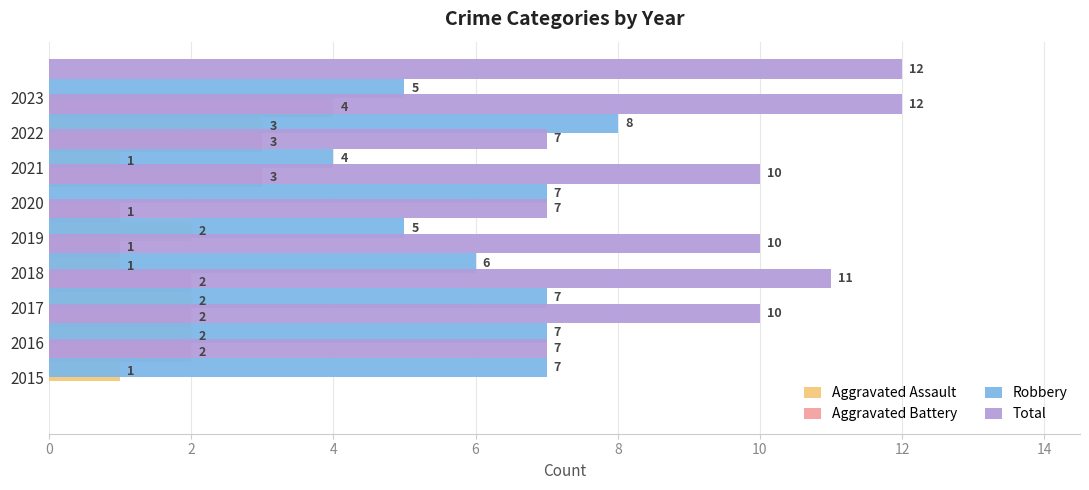

What is the value of the Robbery bar at the 7th from the left?

4